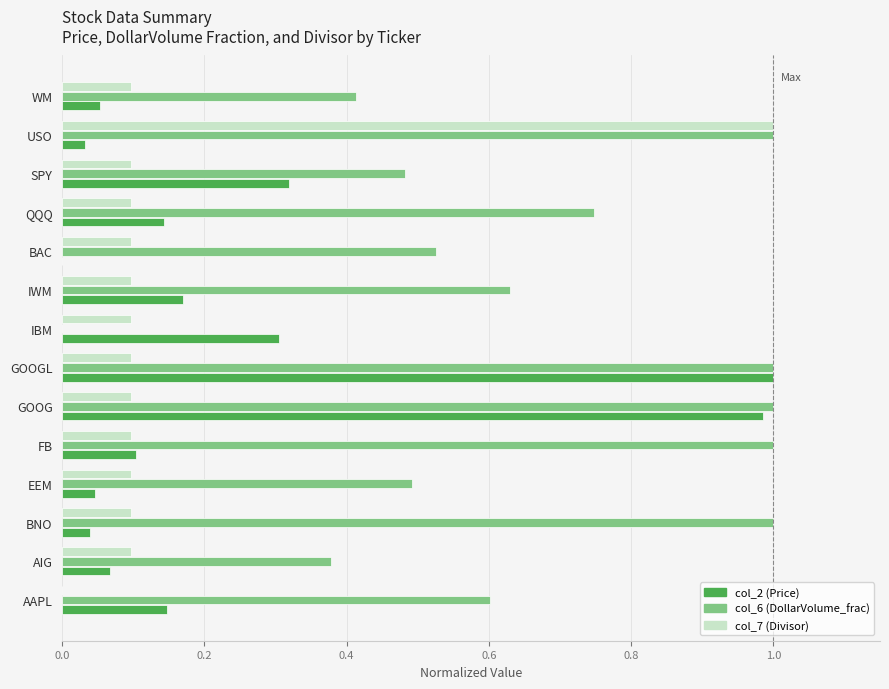

At which label does col_7 (Divisor) reach its peak?

USO